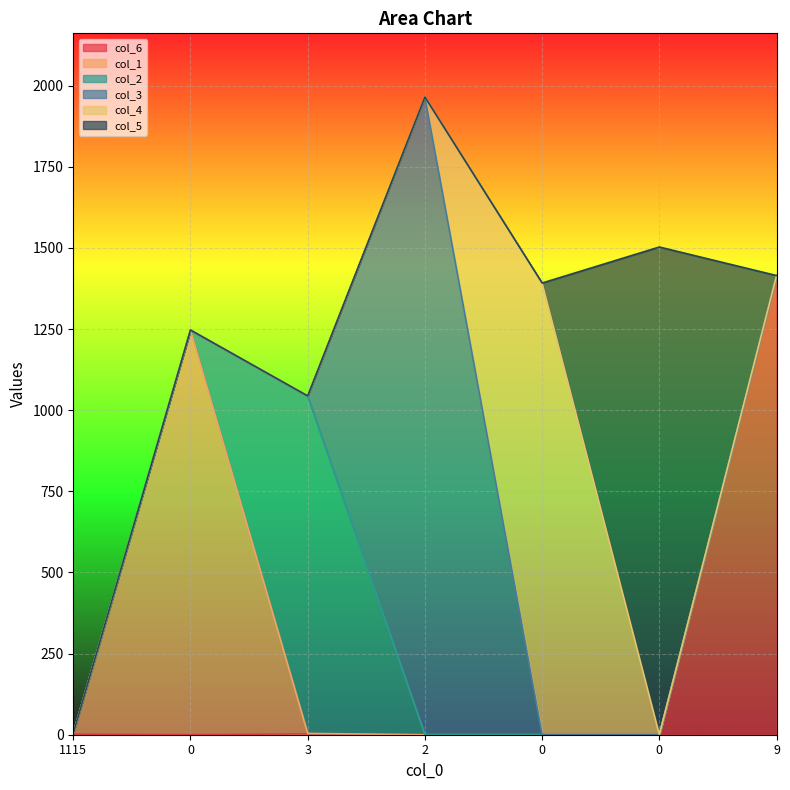

In col_6, how many points are lower than both neighbors (excluding endpoints)?

1